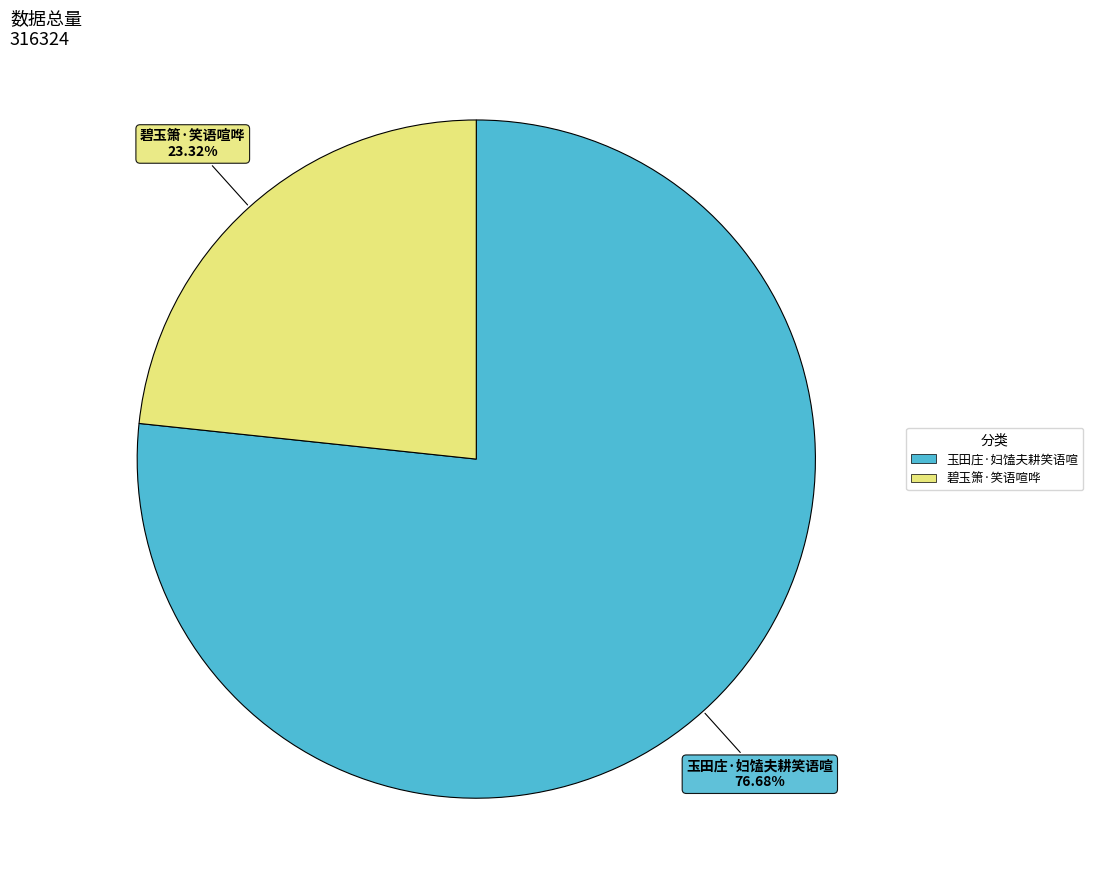

To the nearest percent, what percentage of the pie is 碧玉箫·笑语喧哗?

23%